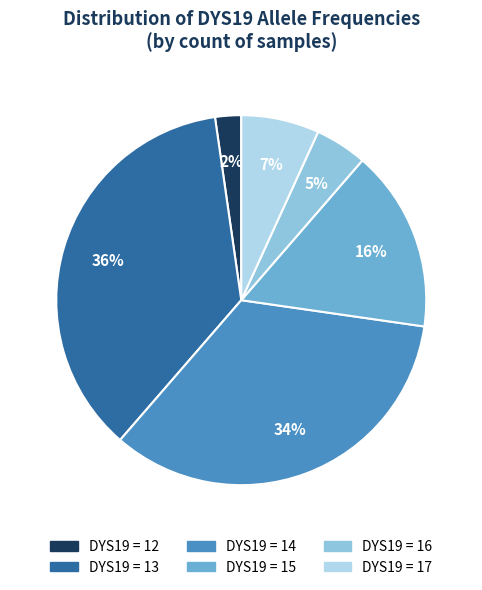

How many segments does this pie chart have?

6